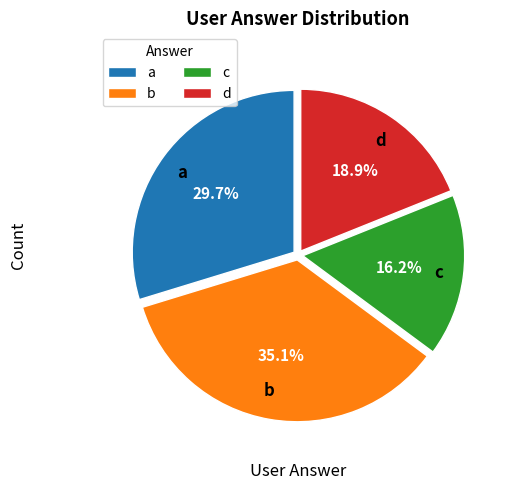

Which category has the smallest portion of the pie?

c